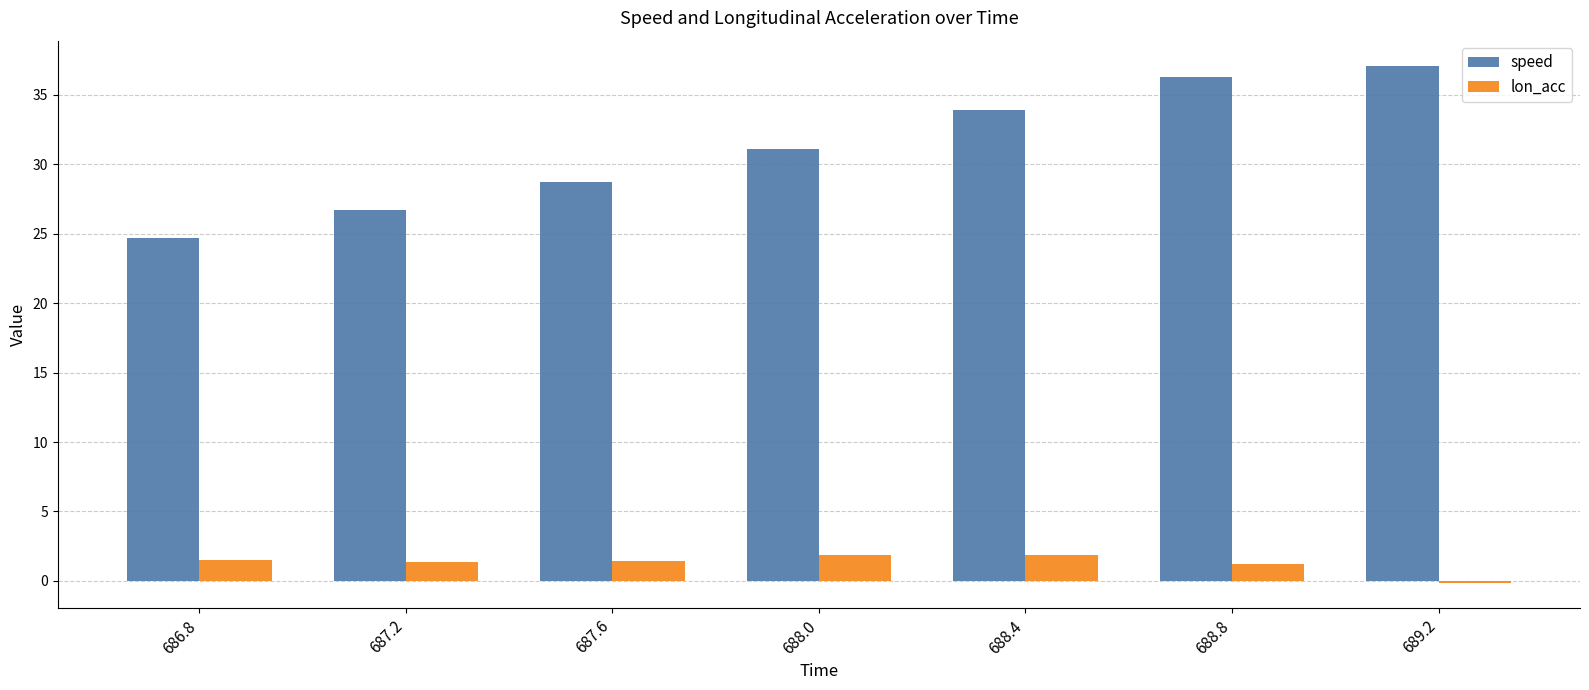

Between 687.6 and 688.0, which series saw the biggest shift?

speed